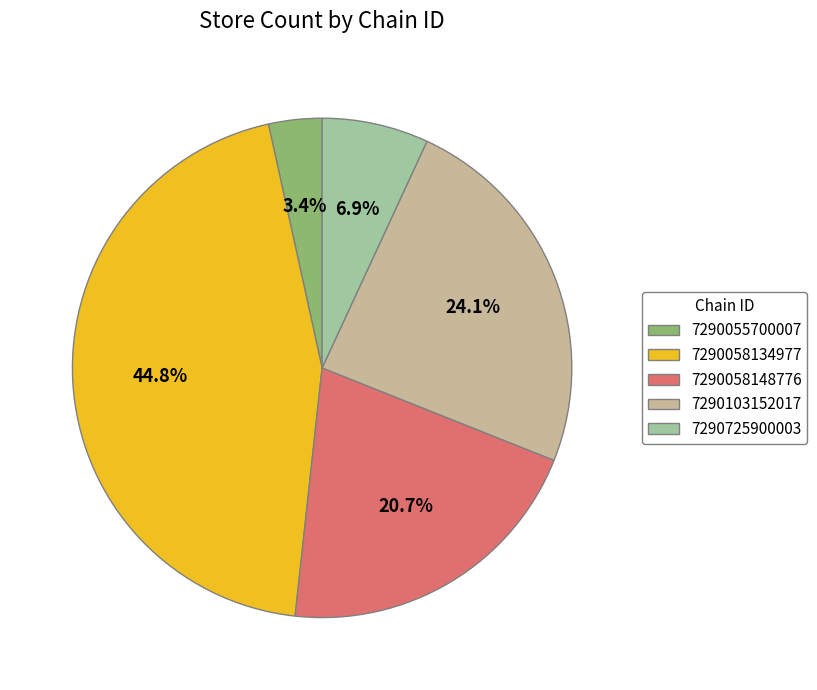

Do 7290725900003 and 7290058148776 together represent more than half of the pie?

No